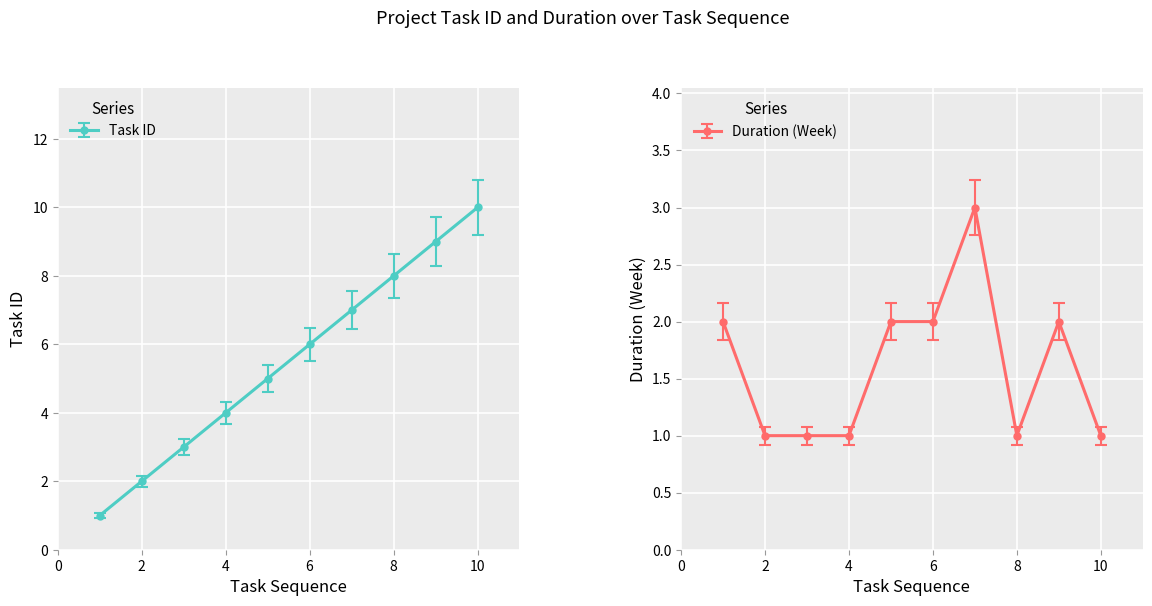

What is the difference between the maximum and minimum values in the Duration (Week) series?

2